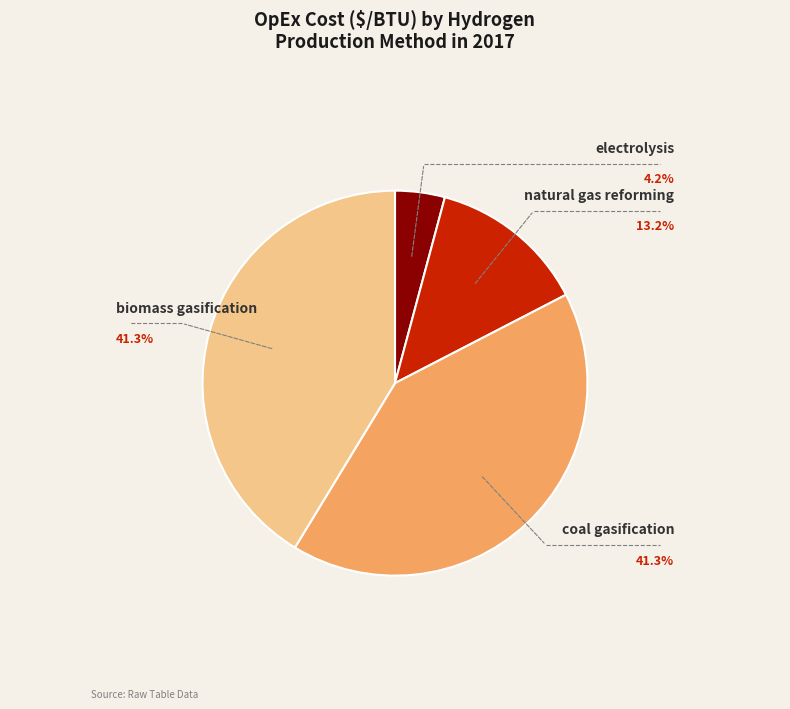

True or false: electrolysis accounts for 4% of the total.

True